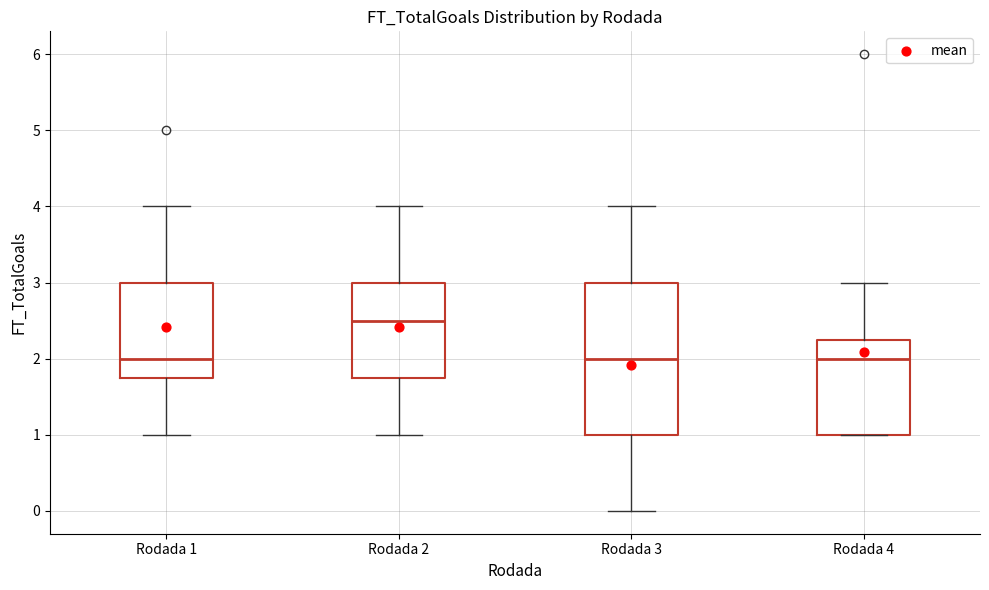

Which box is the tallest, from its lower edge to its upper edge?

Rodada 3